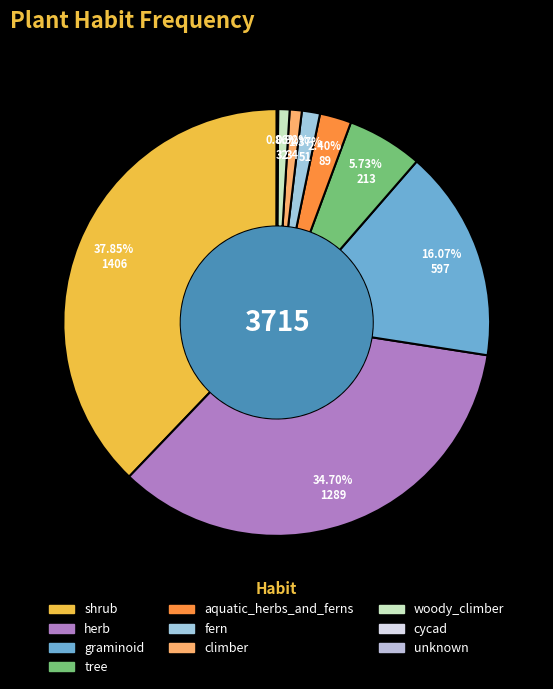

Rank the categories by value from lowest to highest.

unknown, cycad, woody_climber, climber, fern, aquatic_herbs_and_ferns, tree, graminoid, herb, shrub